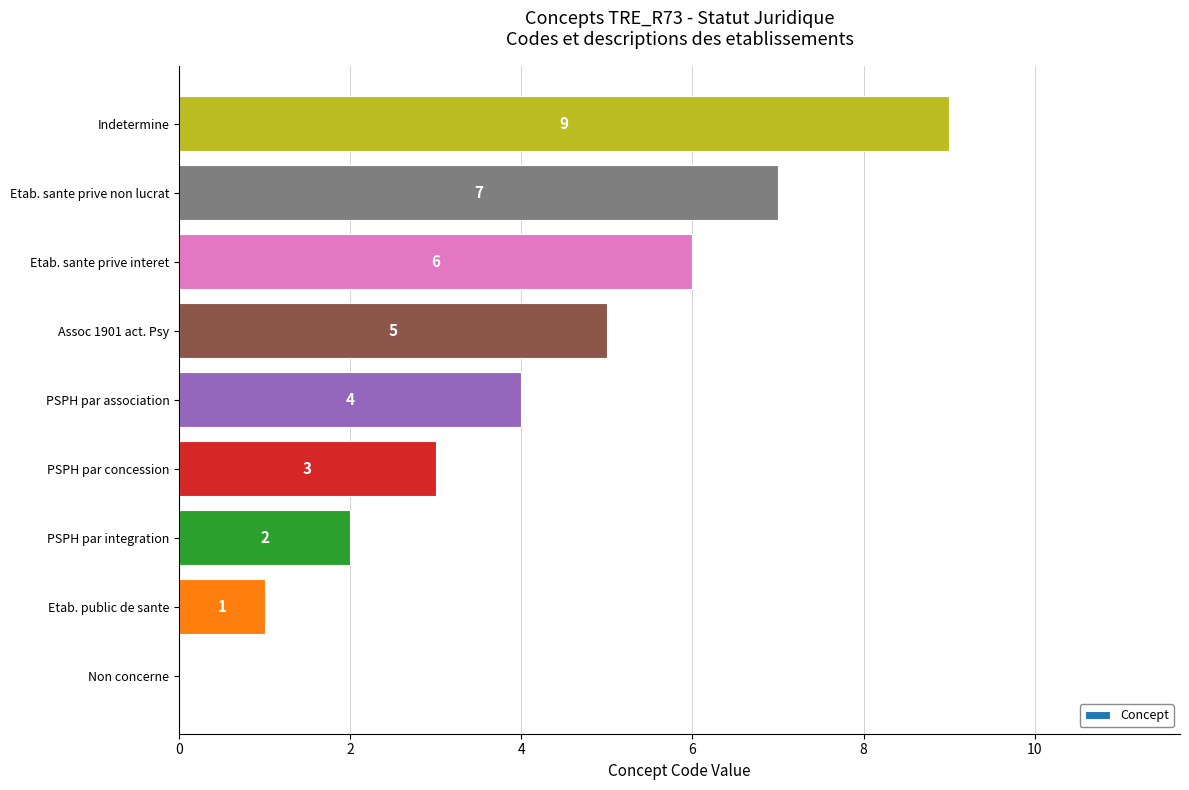

Is it true that the value at Assoc 1901 act. Psy is 5?

True